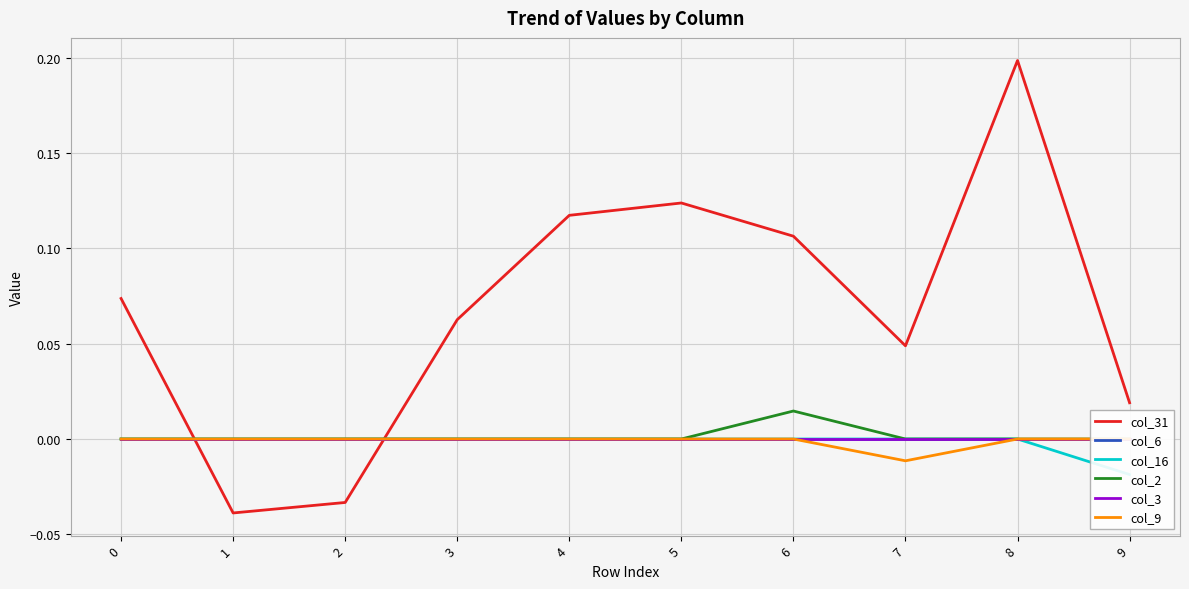

At how many categories does at least one series exceed 0?

8